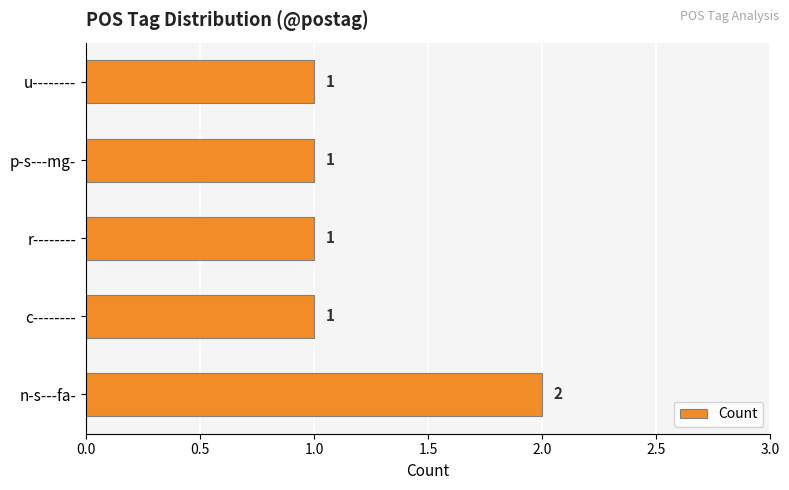

True or false: the data shows 1 at u--------.

True